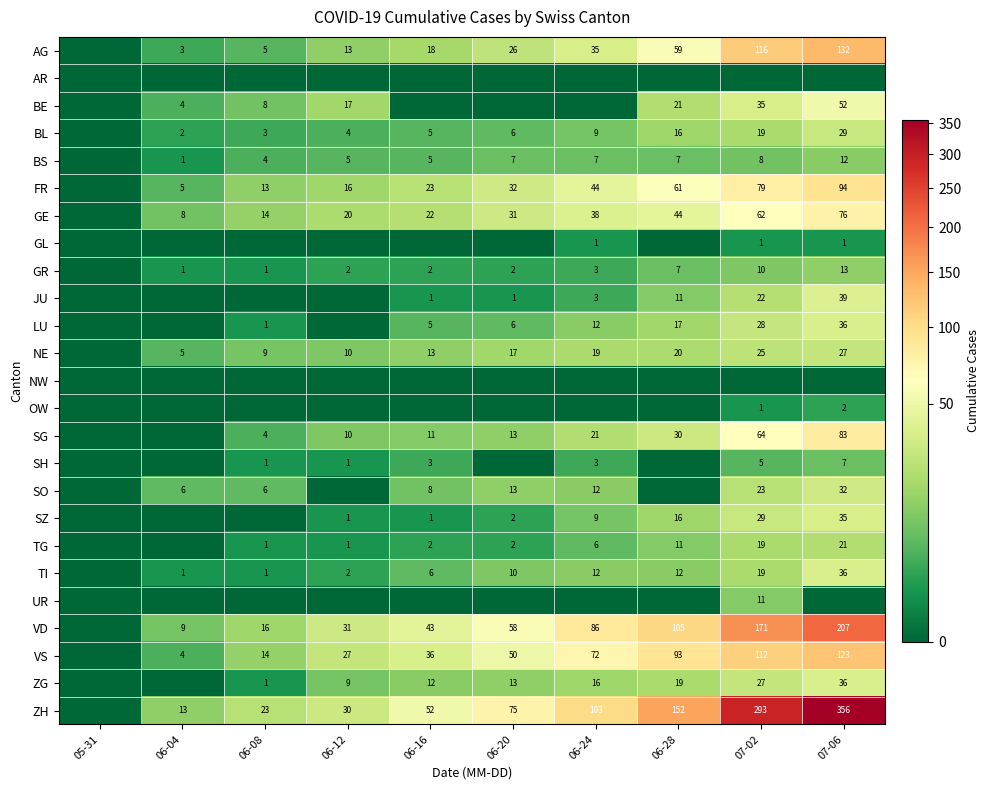

What is the sum of the NE values at 07-06 and 06-12?

37